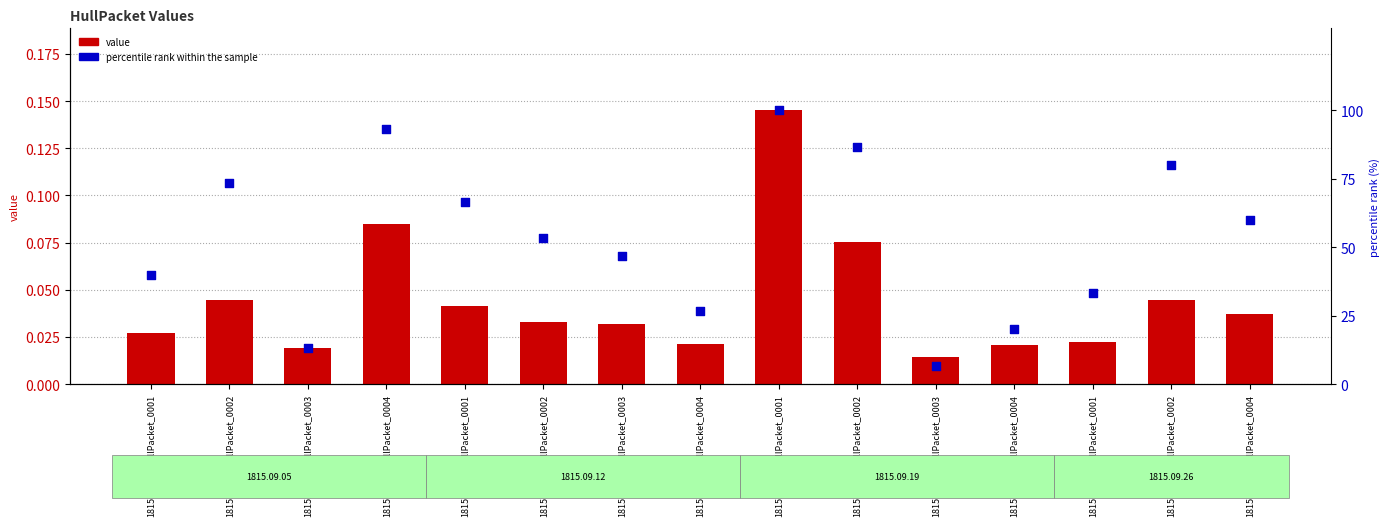

Which series contains the highest Y value?

percentile rank